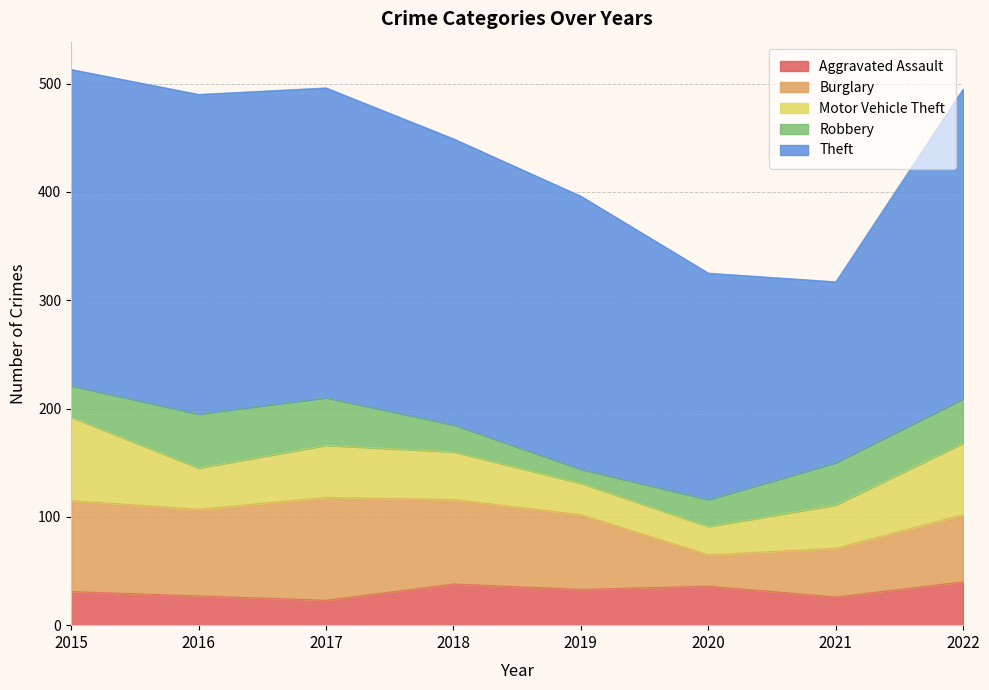

Reading right to left, what are all the values shown in this chart?

Aggravated Assault: 40	26	36	33	38	23	27	31
Burglary: 62	45	29	69	78	95	80	84
Motor Vehicle Theft: 66	40	26	29	44	48	38	77
Robbery: 41	39	25	13	25	44	50	29
Theft: 286	167	209	252	264	286	295	292